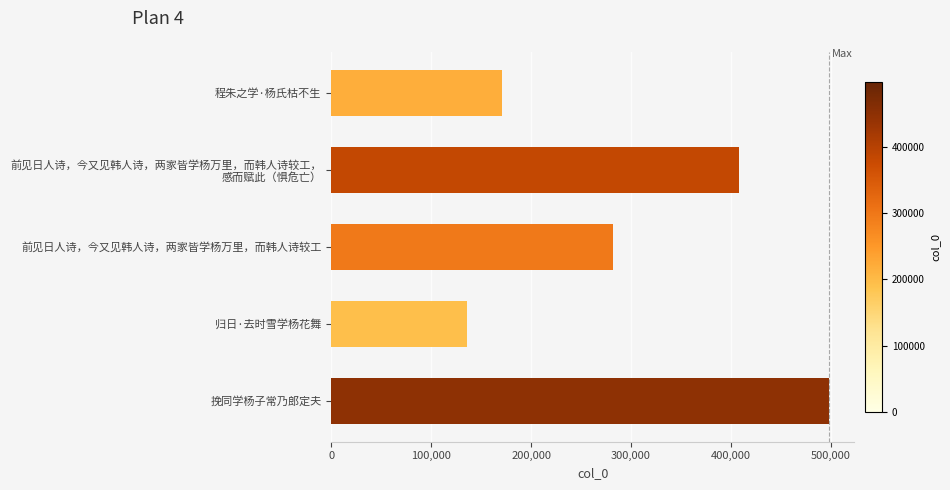

How many values are below 281935?

2